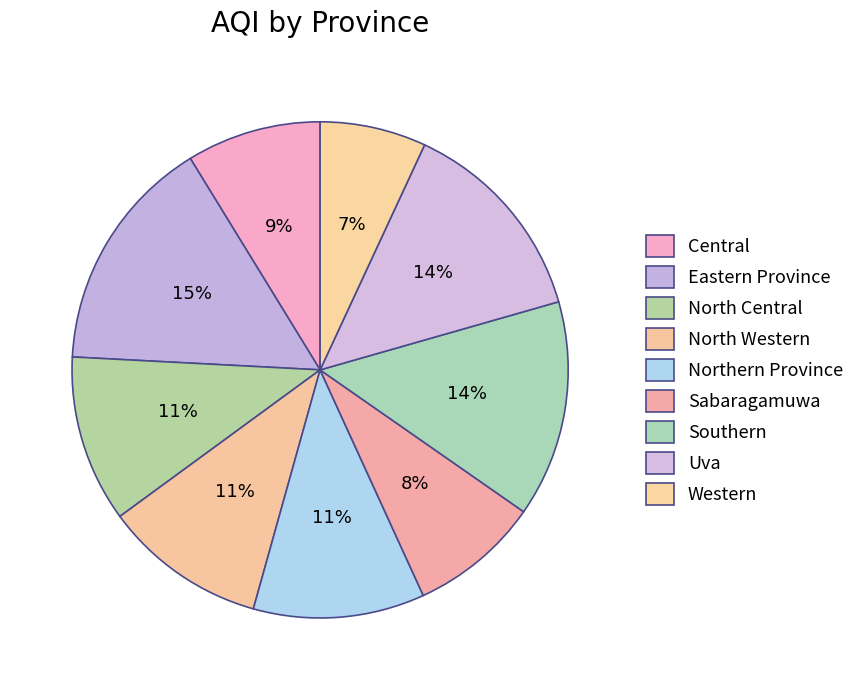

To the nearest percent, what portion does North Central represent?

11%